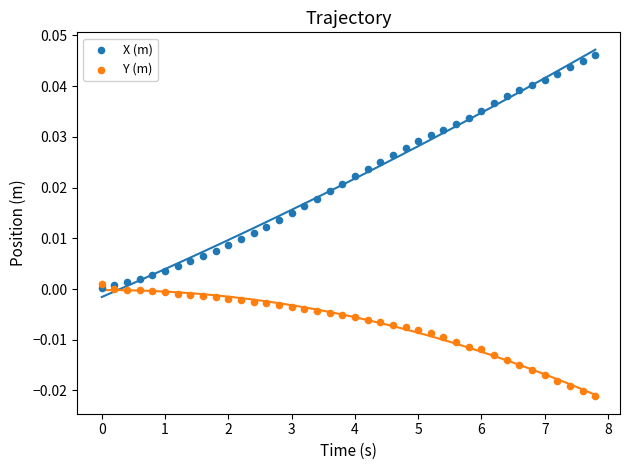

Which series has the largest Y range (max minus min)?

X (m)